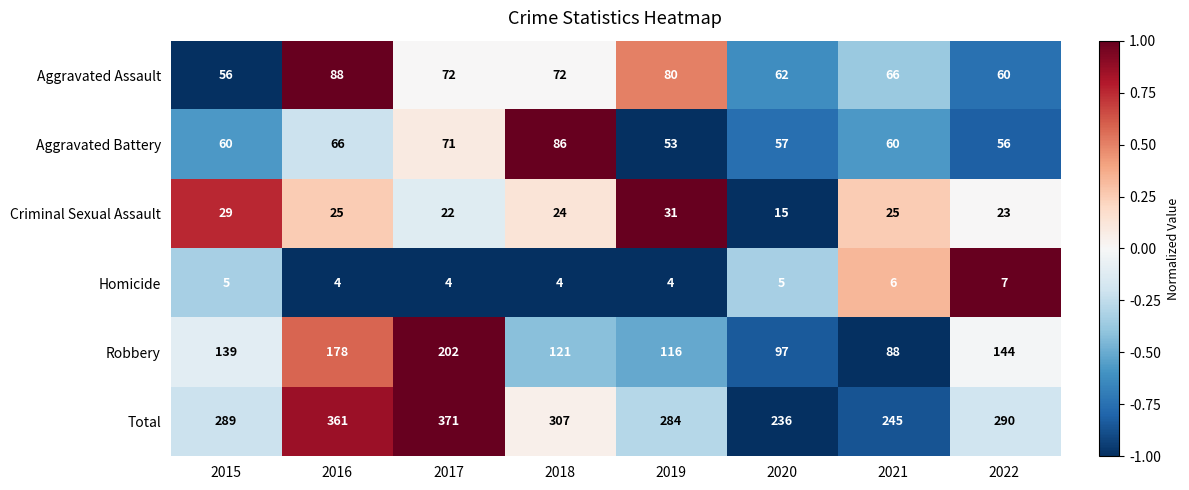

The value of Criminal Sexual Assault at 2022 is 41. True or false?

False